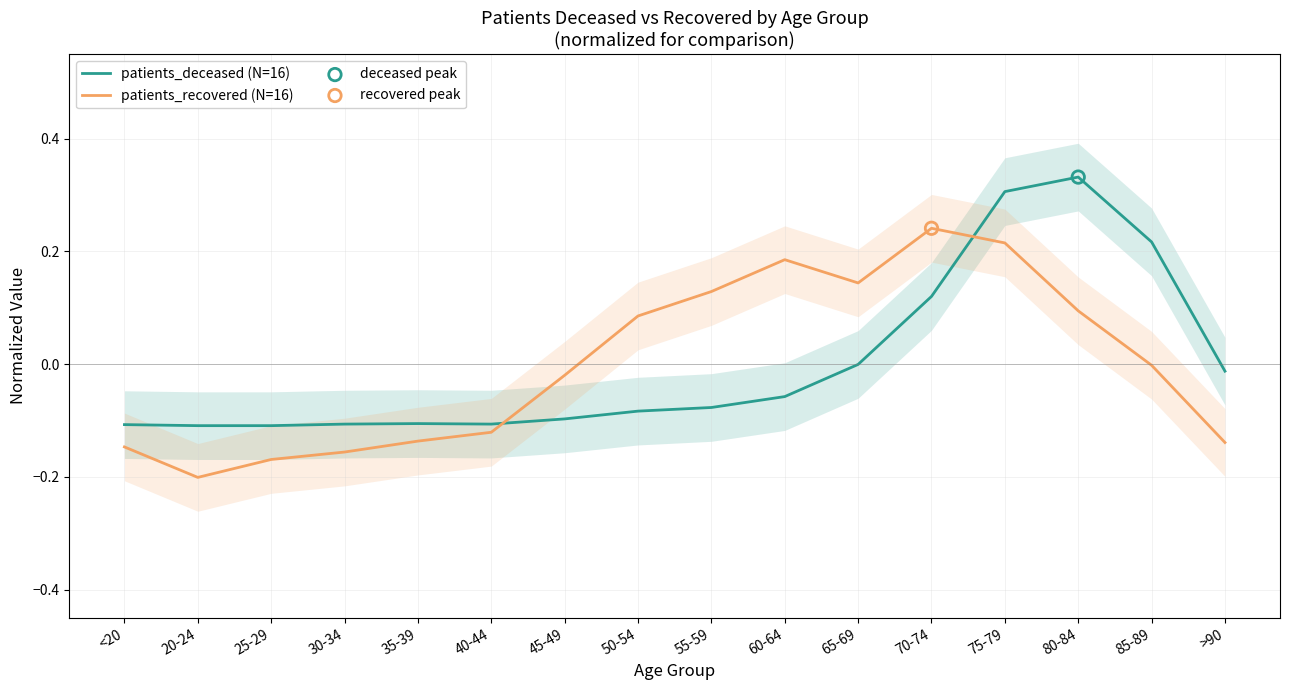

What are all the series names shown in the legend?

patients_deceased (N=16), patients_recovered (N=16)